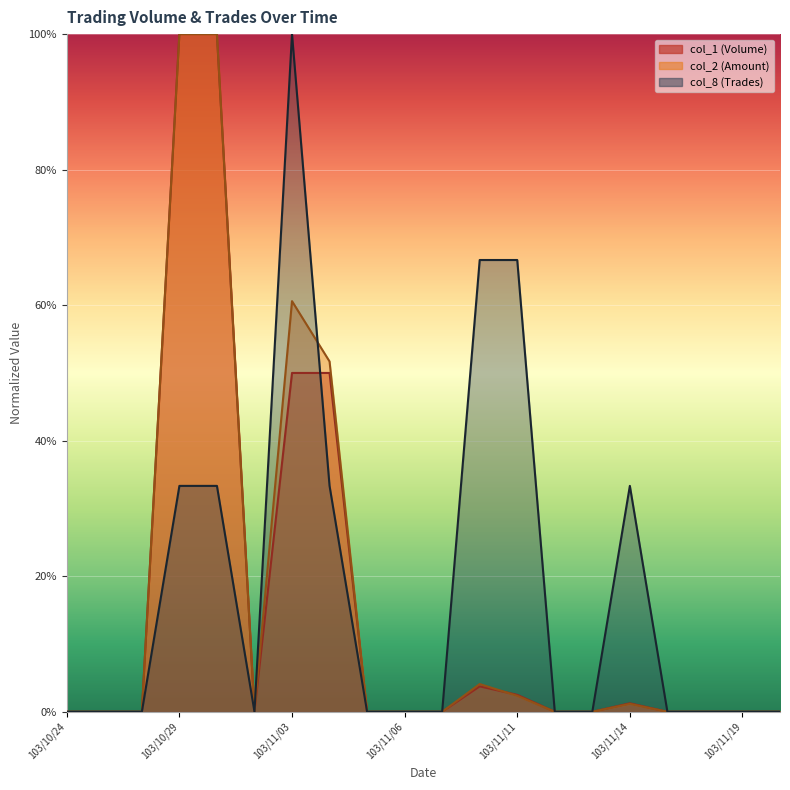

Which series has the largest range (max minus min)?

col_1 (Volume)